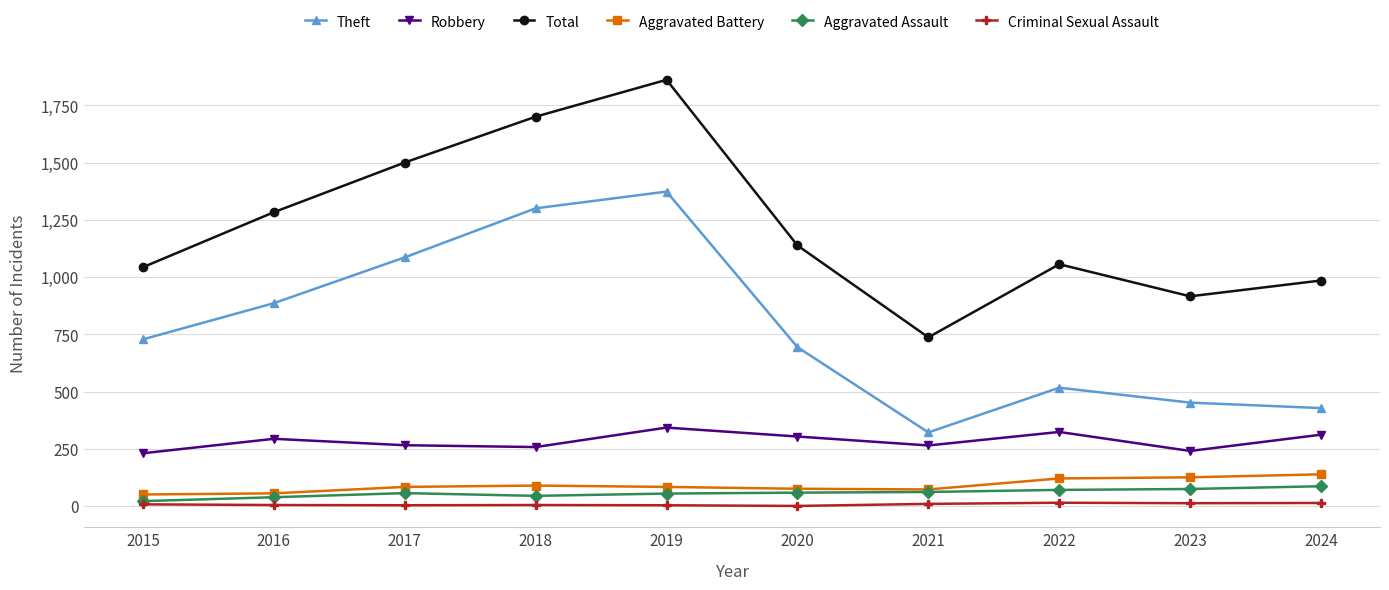

Which series has the largest range (max minus min)?

Total